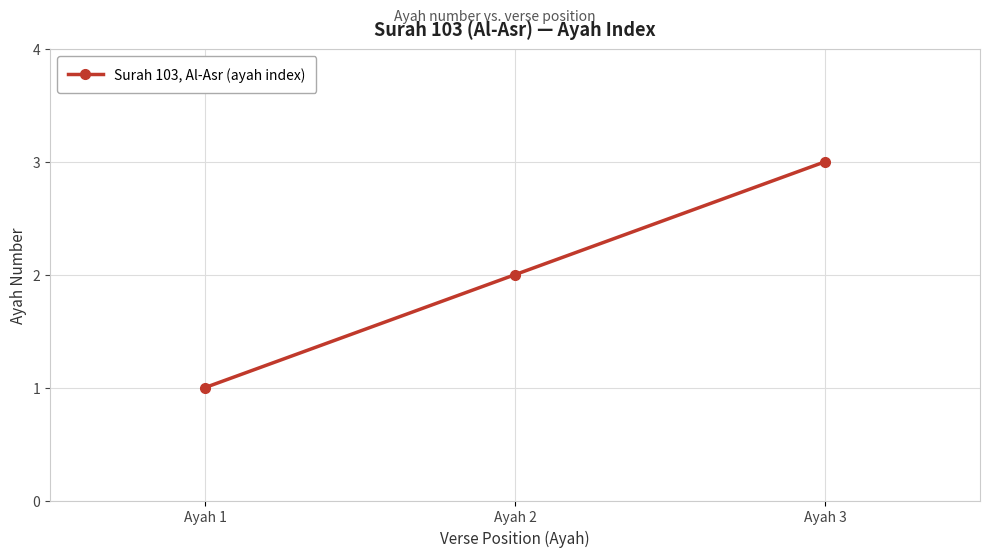

True or false: the data shows 1 at Ayah 1.

True